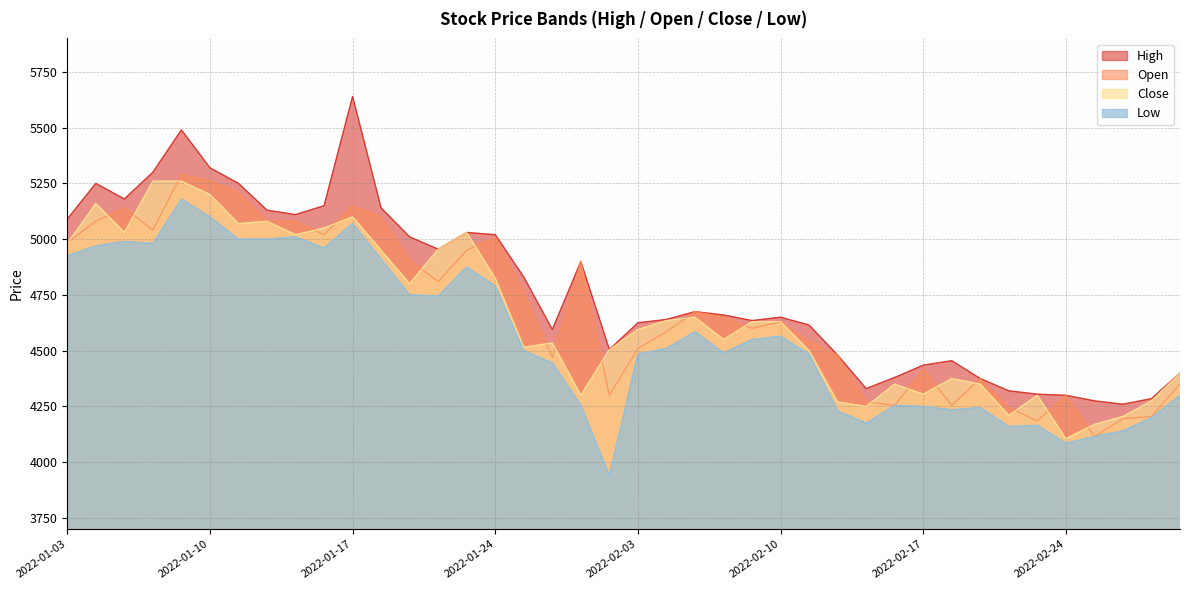

Which has a higher value, 2022-01-14 or 2022-01-04?

2022-01-04